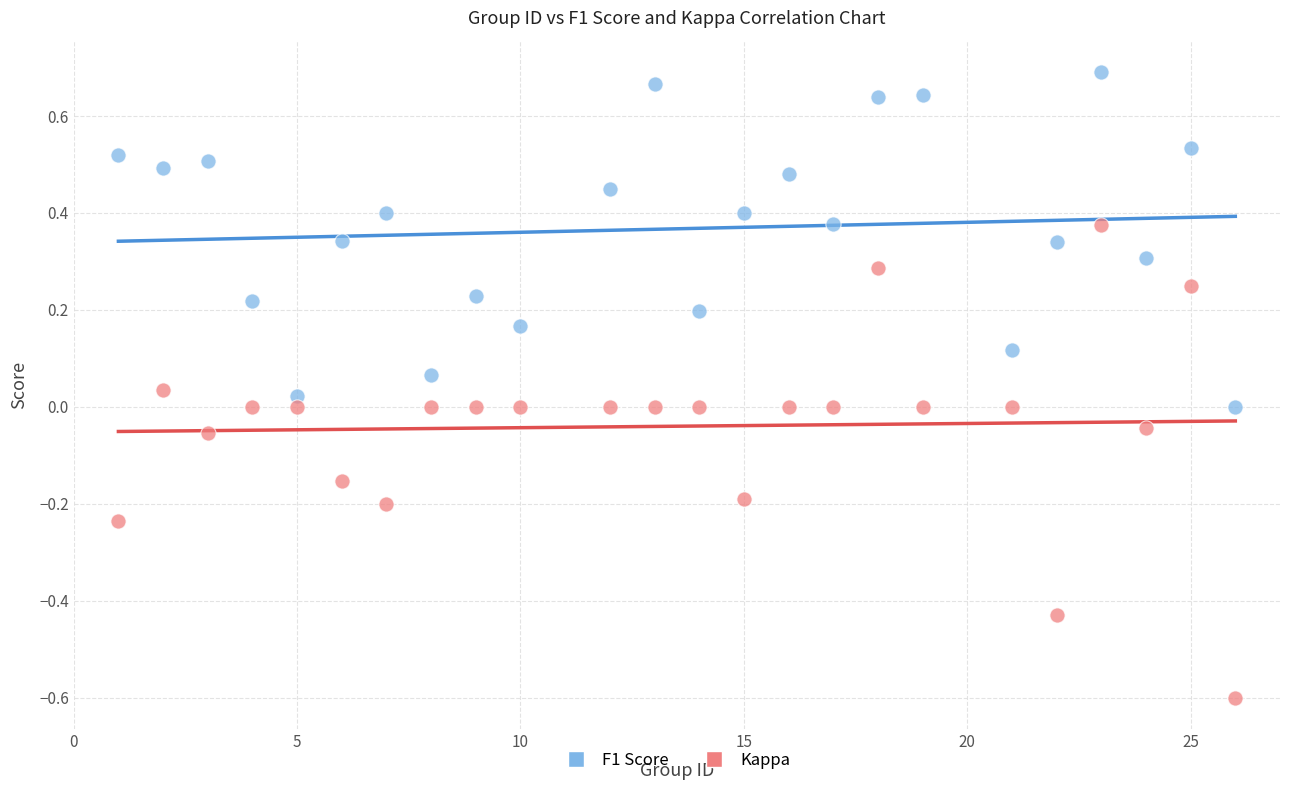

Which series has the largest Y range (max minus min)?

Kappa